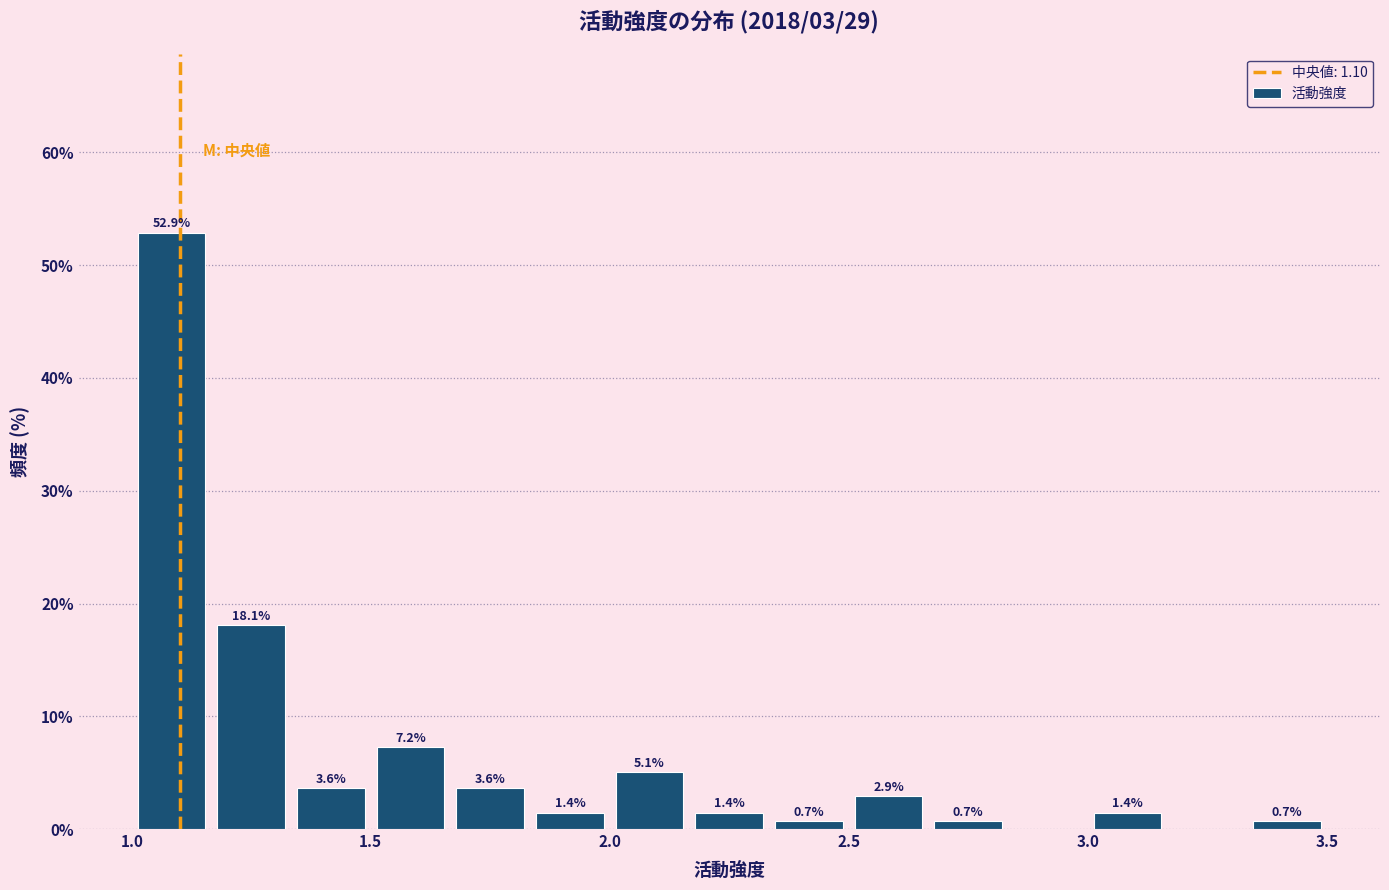

Read against the x-axis, roughly where is the centre of the tallest bar?

1.10